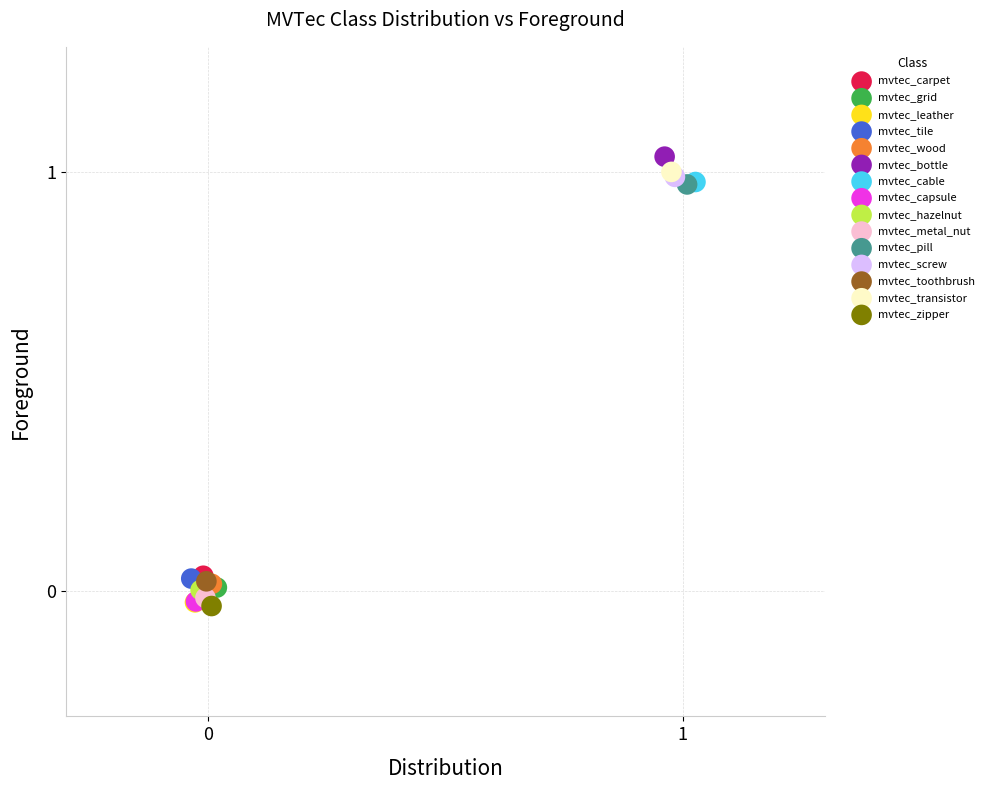

What are all the series names shown in the legend?

mvtec_carpet, mvtec_grid, mvtec_leather, mvtec_tile, mvtec_wood, mvtec_bottle, mvtec_cable, mvtec_capsule, mvtec_hazelnut, mvtec_metal_nut, mvtec_pill, mvtec_screw, mvtec_toothbrush, mvtec_transistor, mvtec_zipper